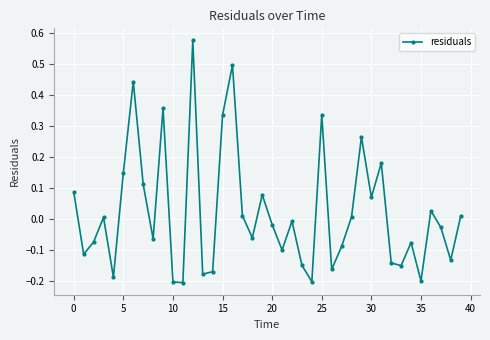

How many interior local valleys (lower than both neighbors) does the data have?

13